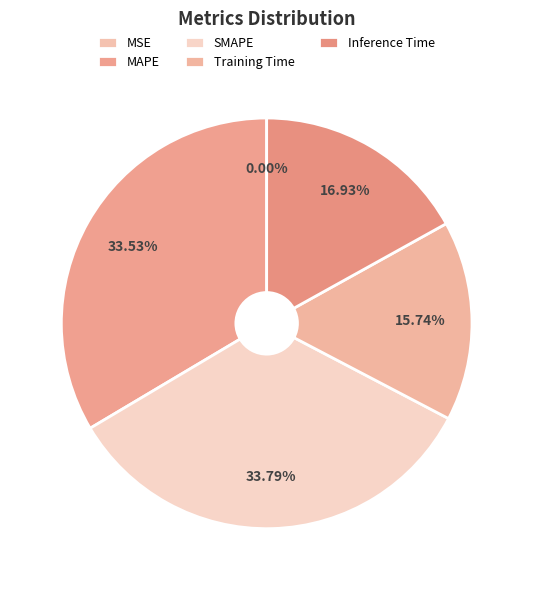

Which category has the biggest portion of the pie?

SMAPE